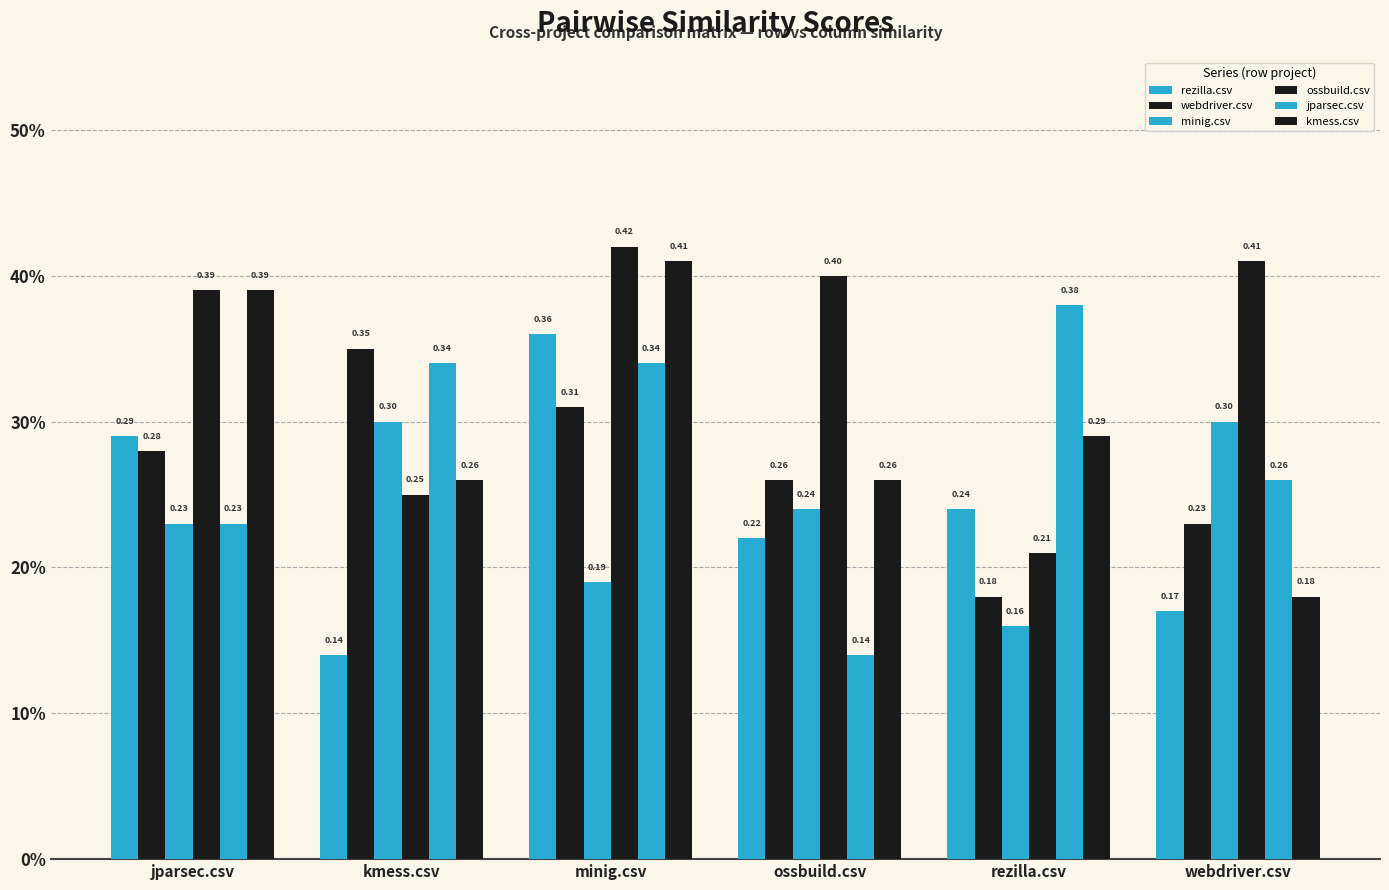

At which label is webdriver.csv closest to 0?

rezilla.csv